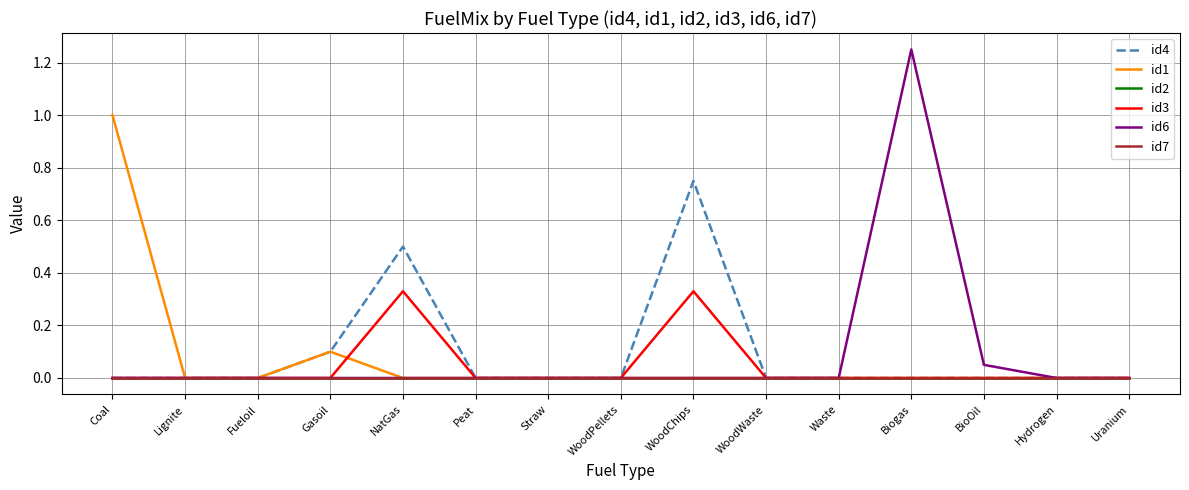

Is this an area chart (filled region under the line)?

No